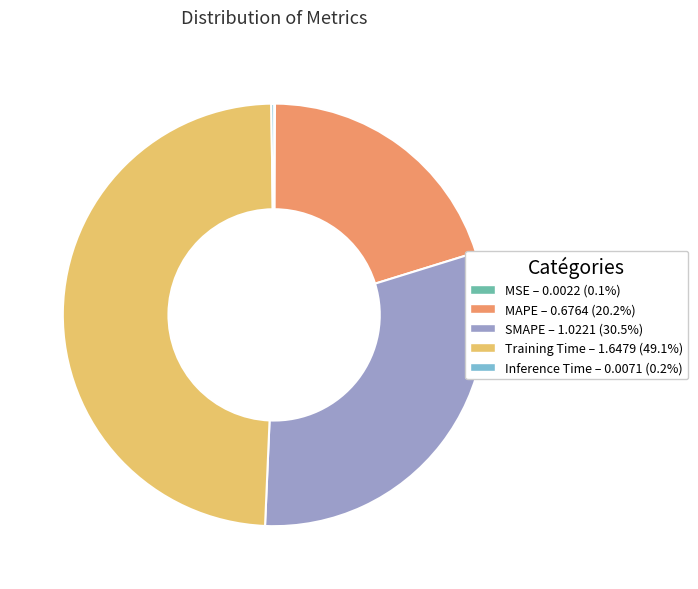

Between SMAPE and MAPE, which is larger?

SMAPE